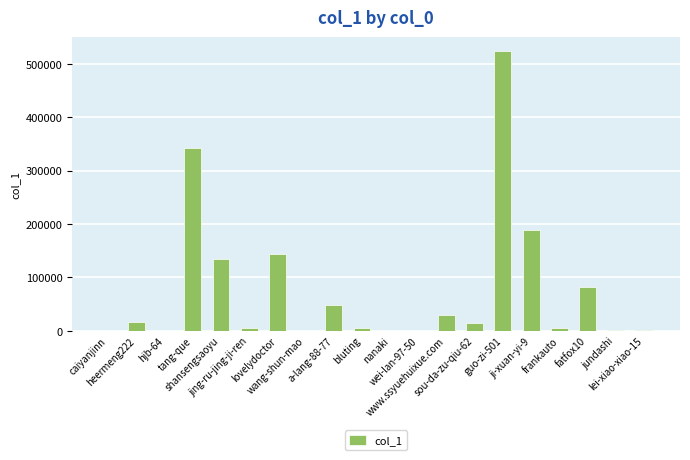

What is the sum of all values?

1539878